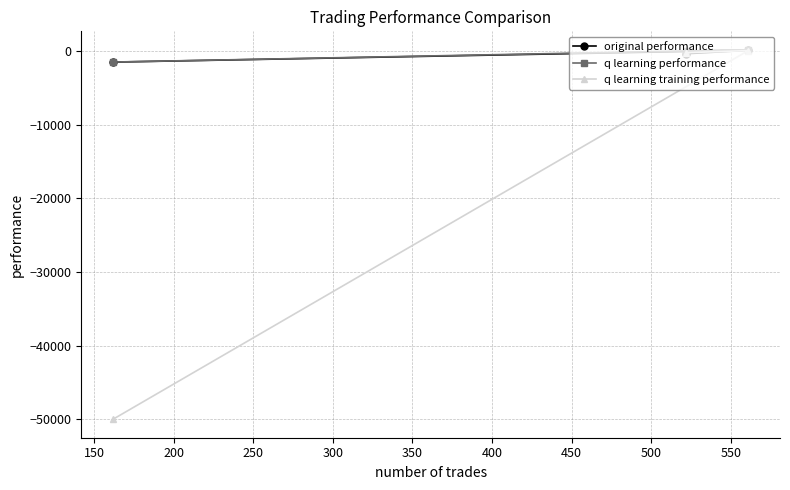

How many negative values does the original performance series have?

2